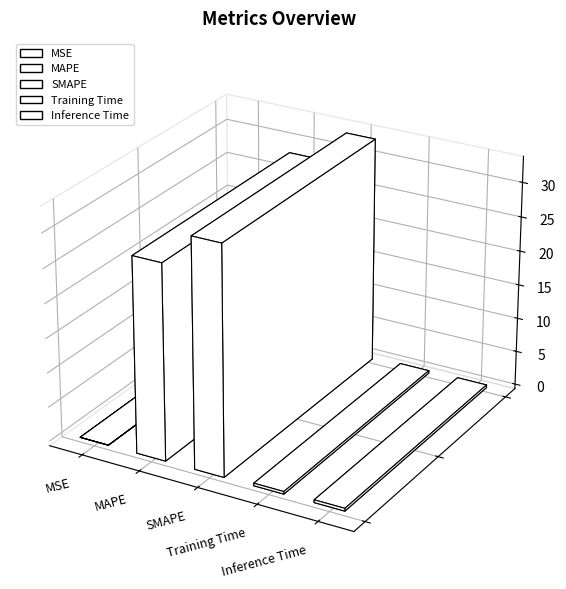

Which label corresponds to the smallest value in the chart?

MSE